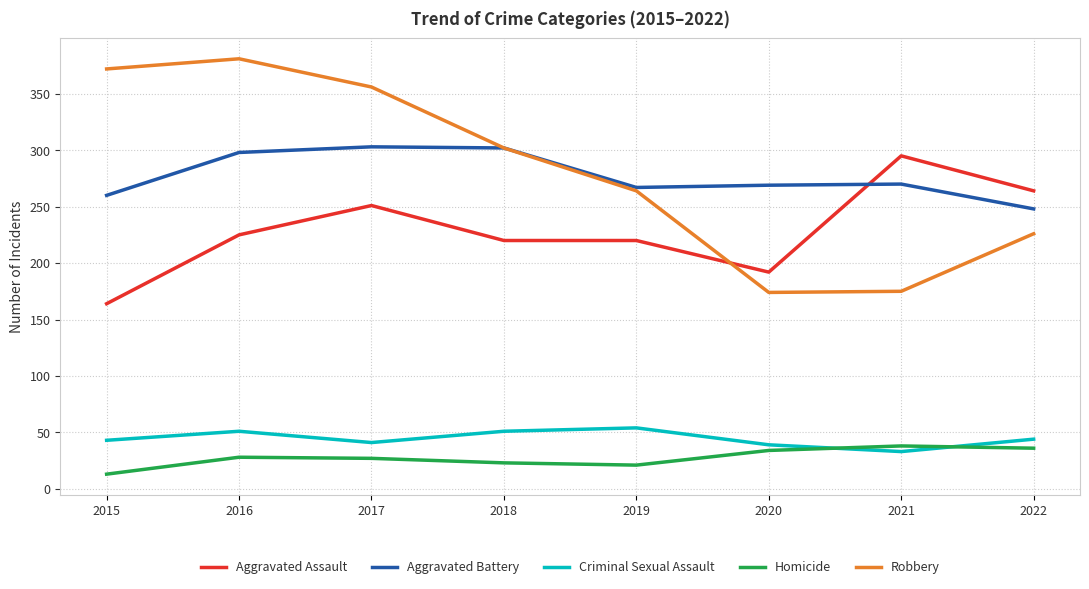

The value of Aggravated Battery at 2016 is 298. True or false?

True